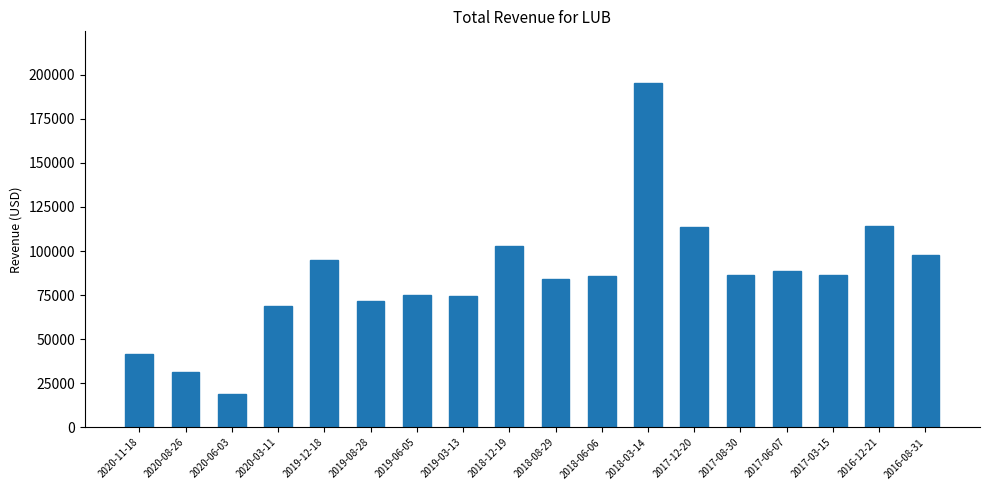

Between 2018-06-06 and 2019-03-13, which is larger?

2018-06-06